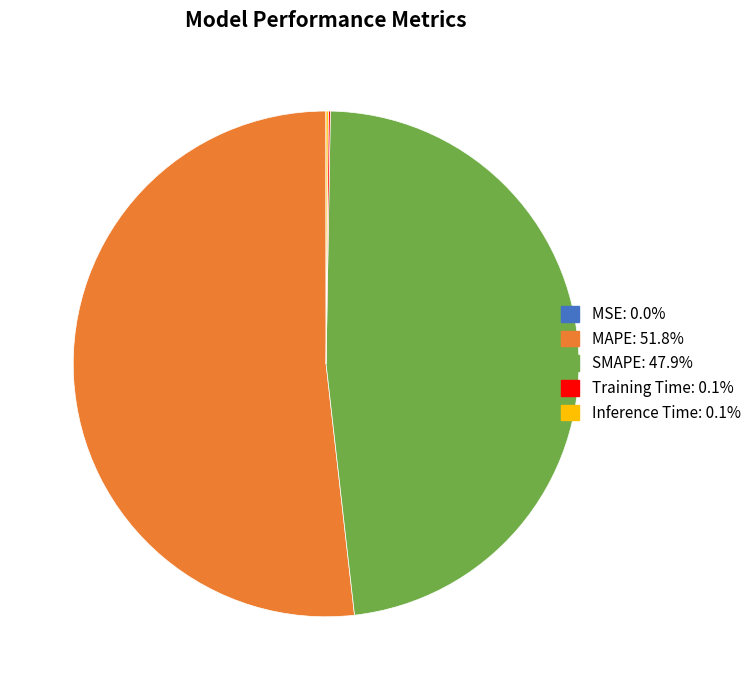

Which category has the biggest portion of the pie?

MAPE